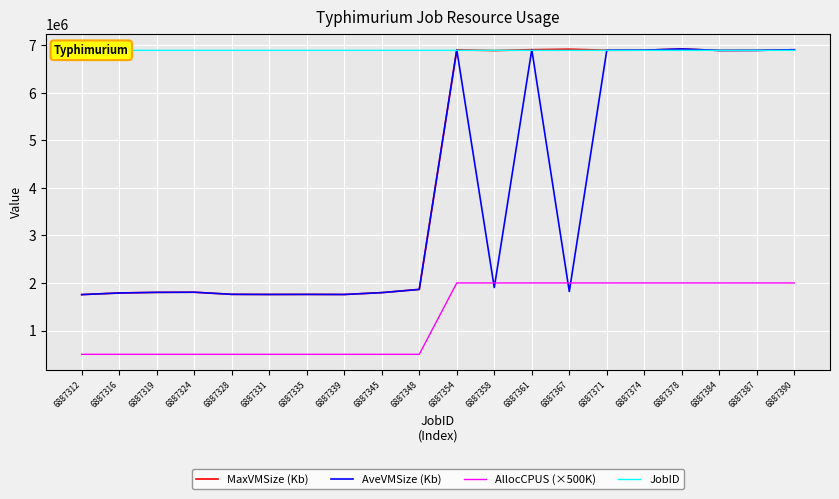

Which series changed the most between 6887312 and 6887331?

MaxVMSize (Kb)